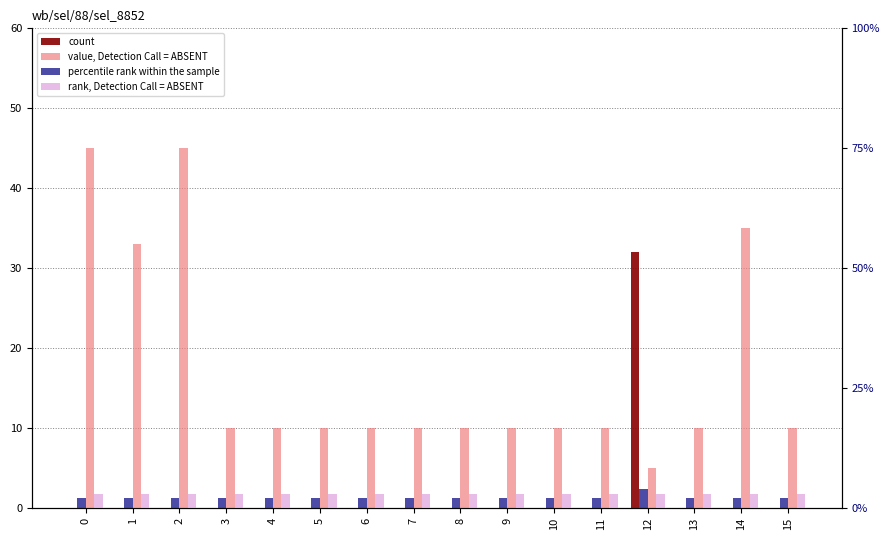

Count the number of data series in this chart.

4